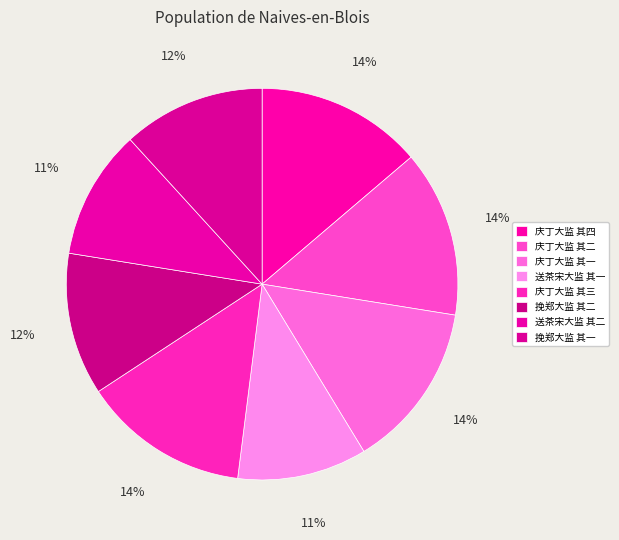

Rank the categories by value from lowest to highest.

送茶宋大监 其一, 送茶宋大监 其二, 挽郑大监 其一, 挽郑大监 其二, 庆丁大监 其一, 庆丁大监 其二, 庆丁大监 其三, 庆丁大监 其四